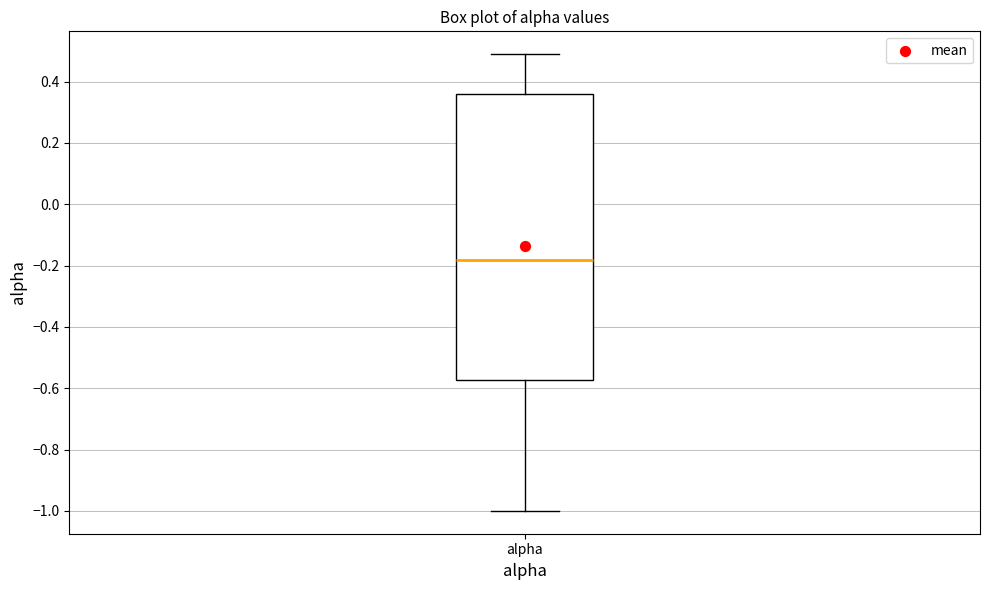

Transcribe this box plot: give where the median line is, the range the box spans, and where the two whiskers end, as read against the y-axis. The values are not printed on the chart, so give them approximately, as read against the axis.

median -0.18, box -0.58 to 0.36, whiskers -1.00 to 0.48